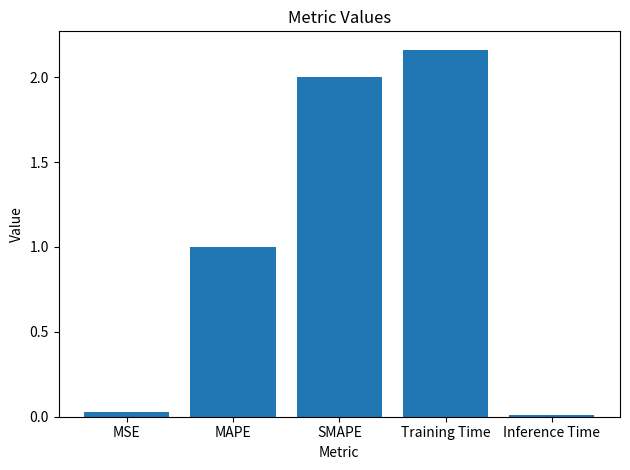

Where does the data first go above 1?

MAPE